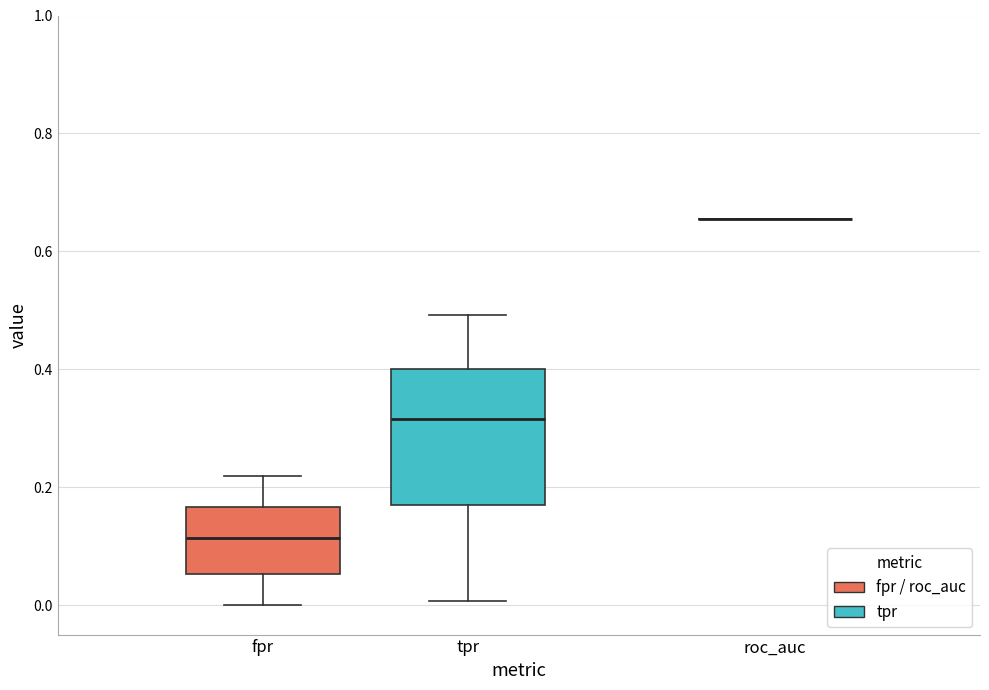

Reading left to right, read every box against the y-axis: the position of its median line, the range the box covers, and the ends of its whiskers. The values are not printed on the chart, so give them approximately, as read against the axis.

fpr: median 0.12, box 0.06 to 0.16, whiskers 0.00 to 0.22
tpr: median 0.32, box 0.16 to 0.40, whiskers 0.00 to 0.50
roc_auc: box collapsed to a line at 0.66, whiskers 0.66 to 0.66